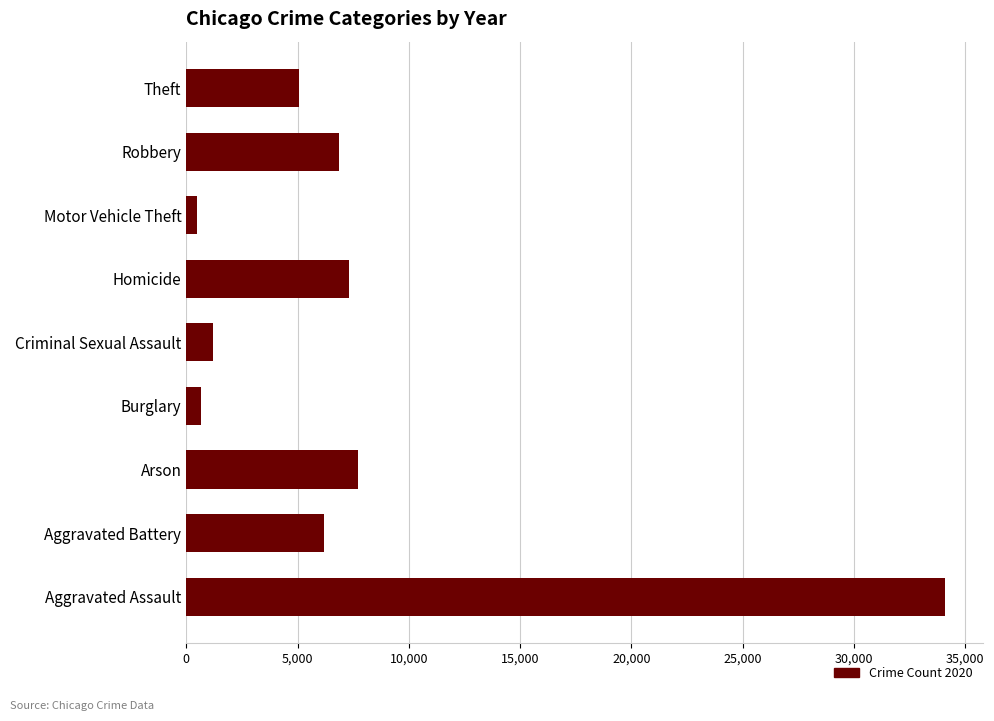

Reading top to bottom, what are all the values shown in this chart?

5082	6868	475	7325	1222	647	7707	6207	34113